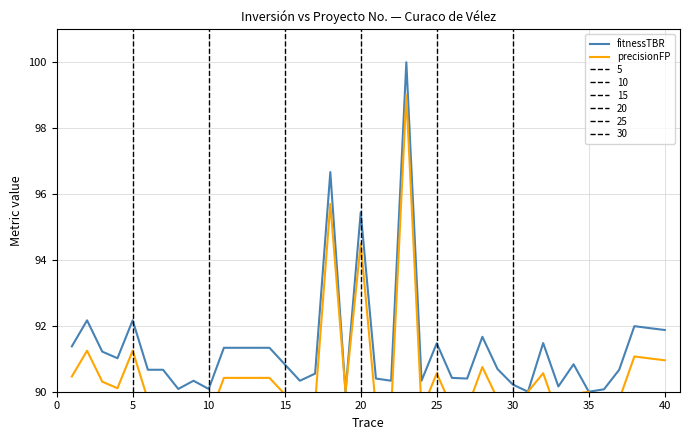

True or false: fitnessTBR and precisionFP cross at least once.

False